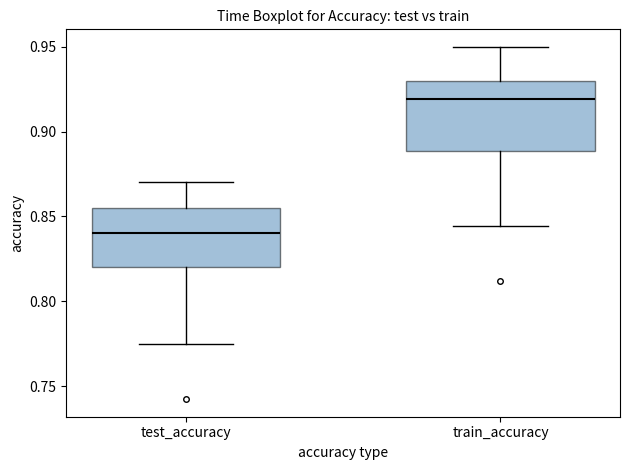

Which box's median line is the highest?

train_accuracy